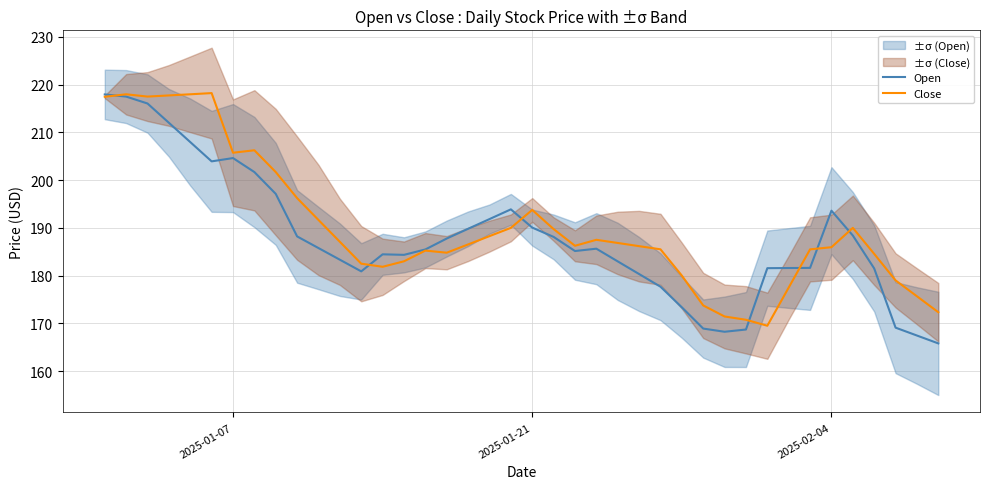

What is the minimum value for Close?

169.5